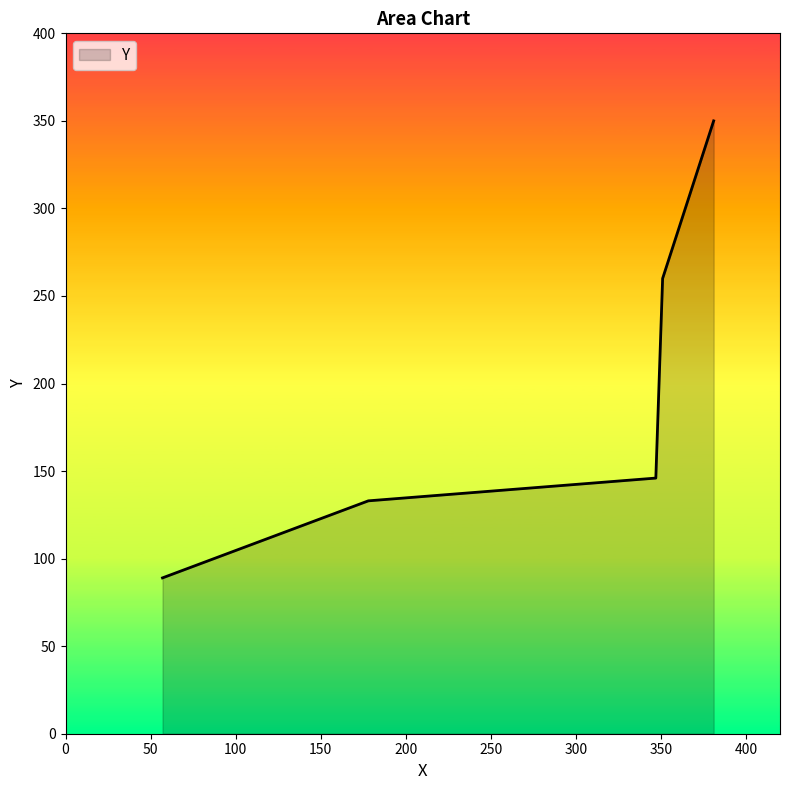

What is the minimum value shown in the chart?

89